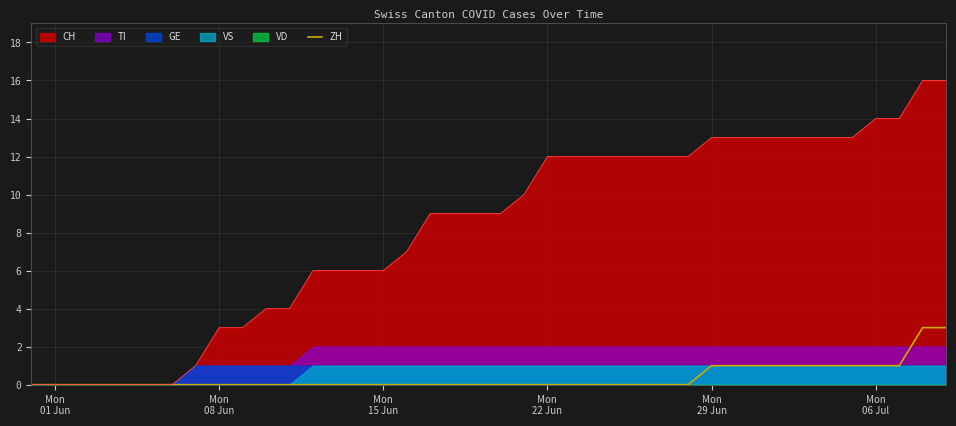

What is the maximum value for CH?

16